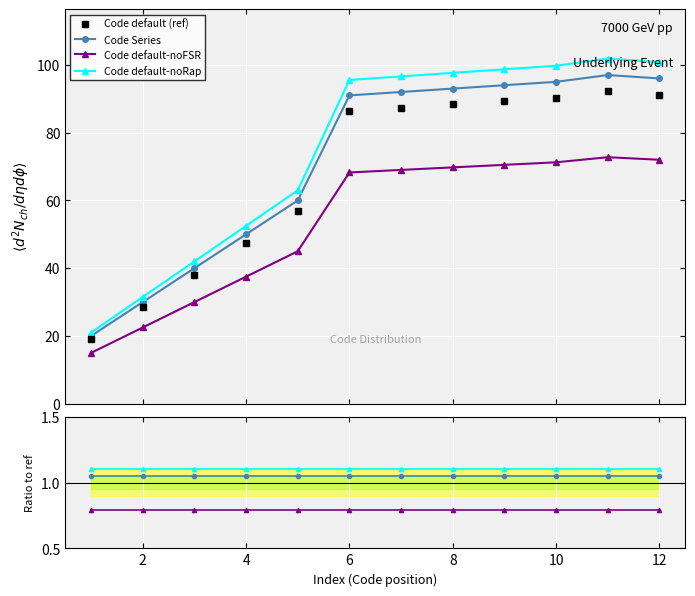

How many series are shown in this chart?

4